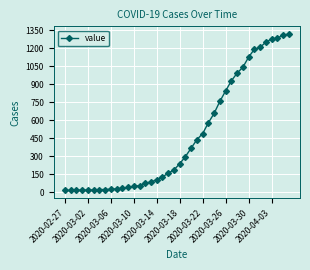

How many values are below 236?

20